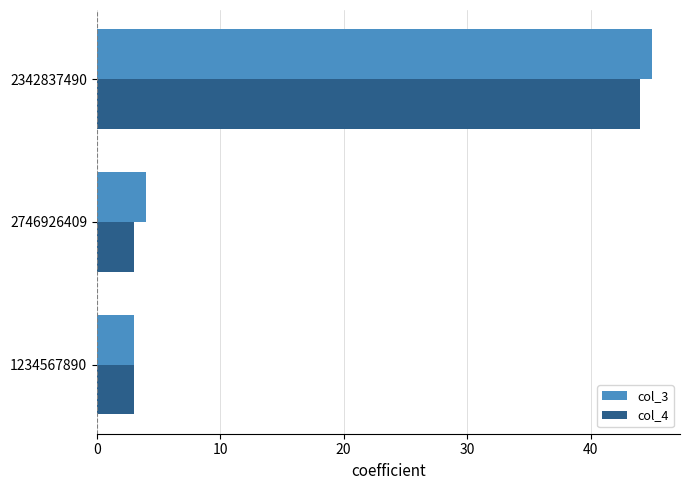

What is the sum of all col_4 values?

50